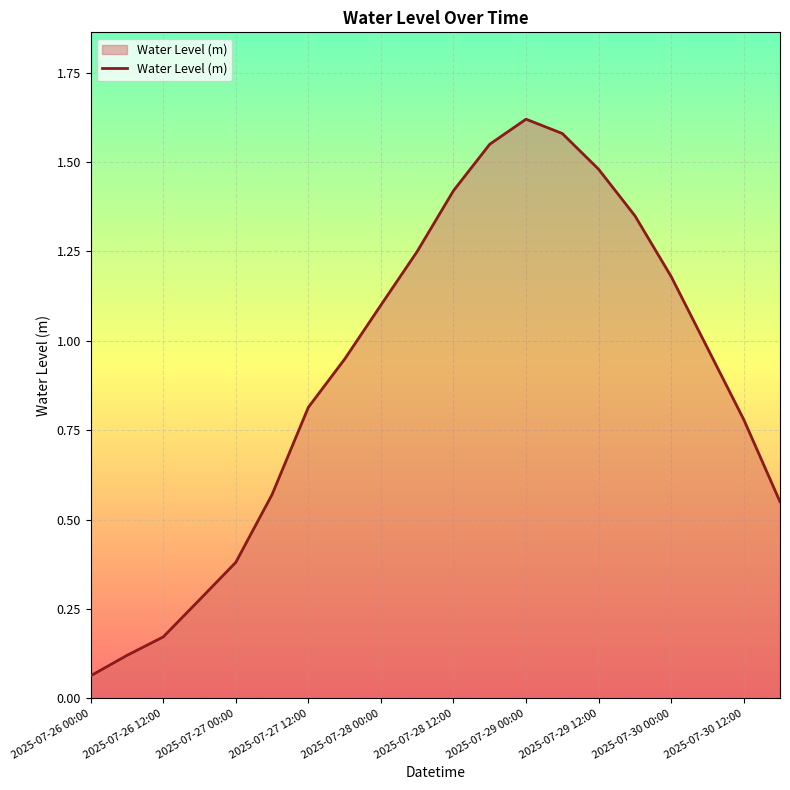

Does the chart display data point markers on the line(s)?

No